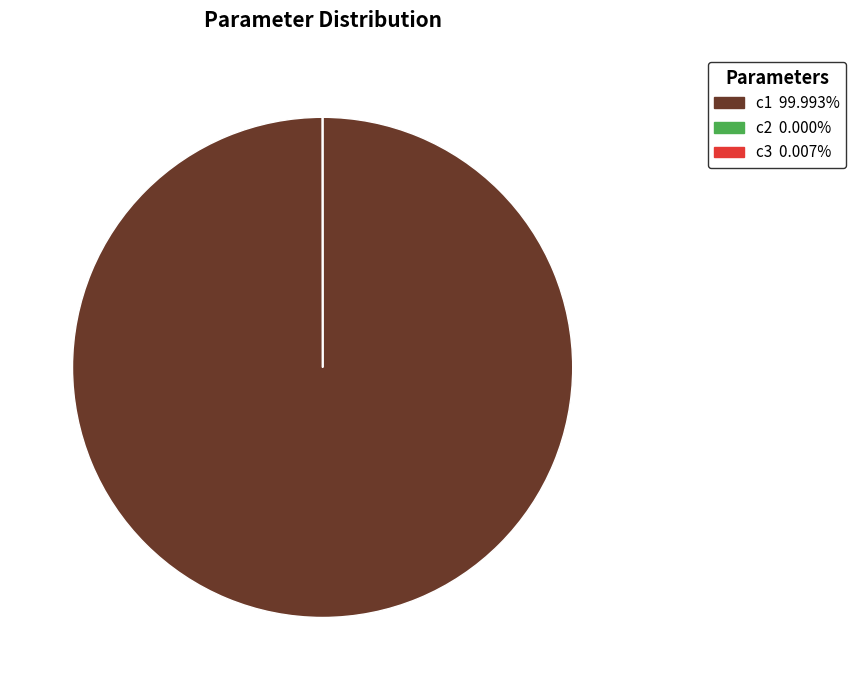

Which category has the biggest portion of the pie?

c1